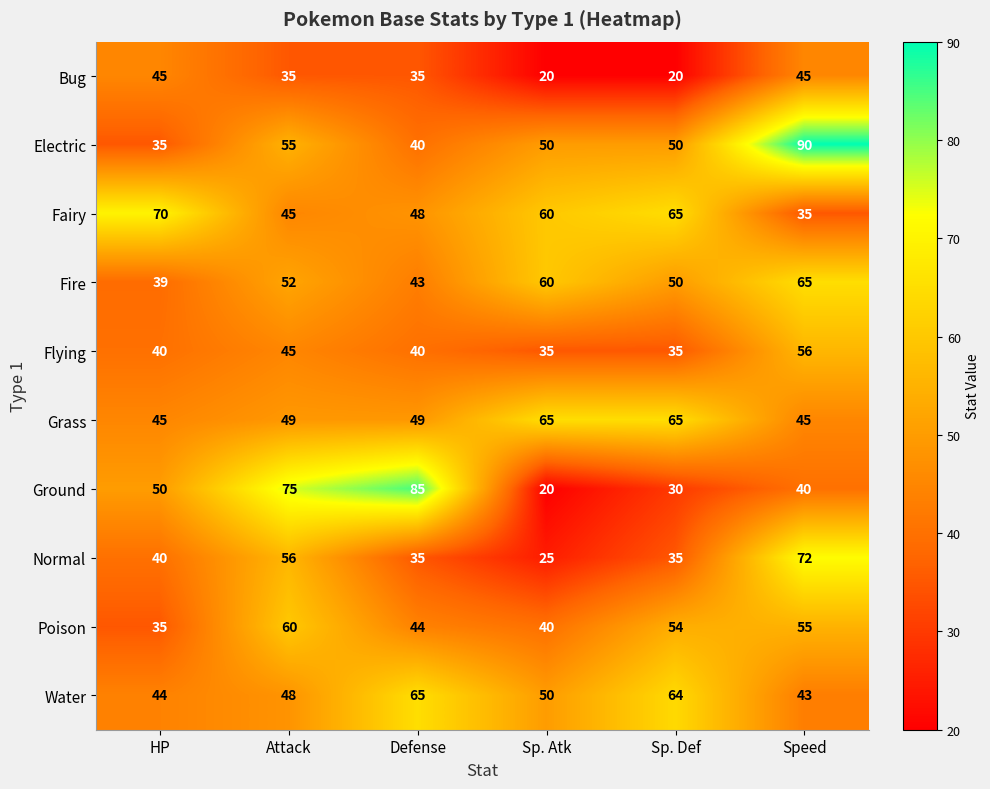

What is the difference between the maximum and minimum values in the Bug series?

25